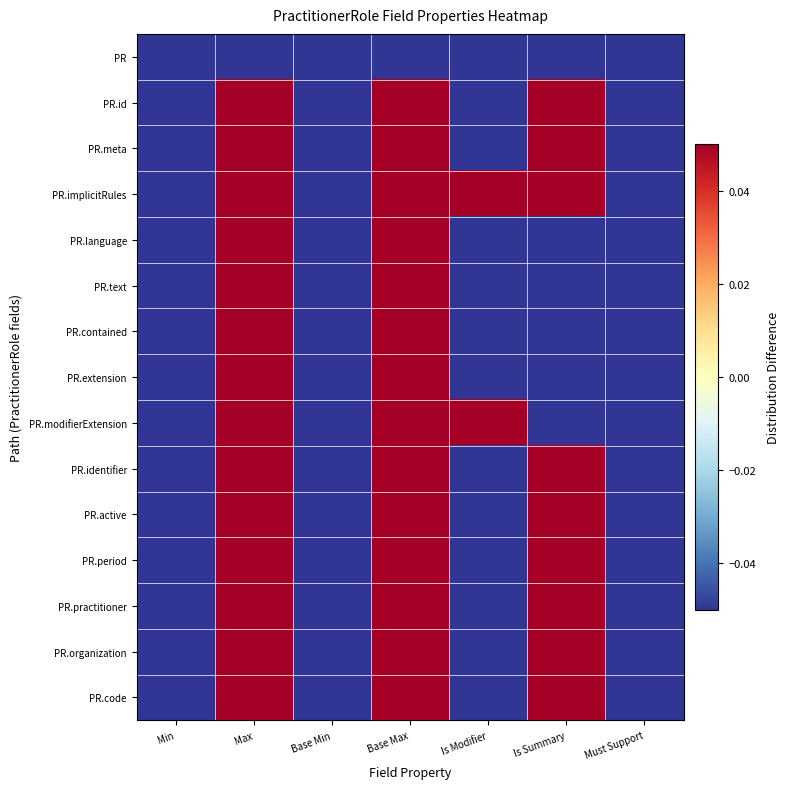

At how many categories does at least one series exceed 0?

4